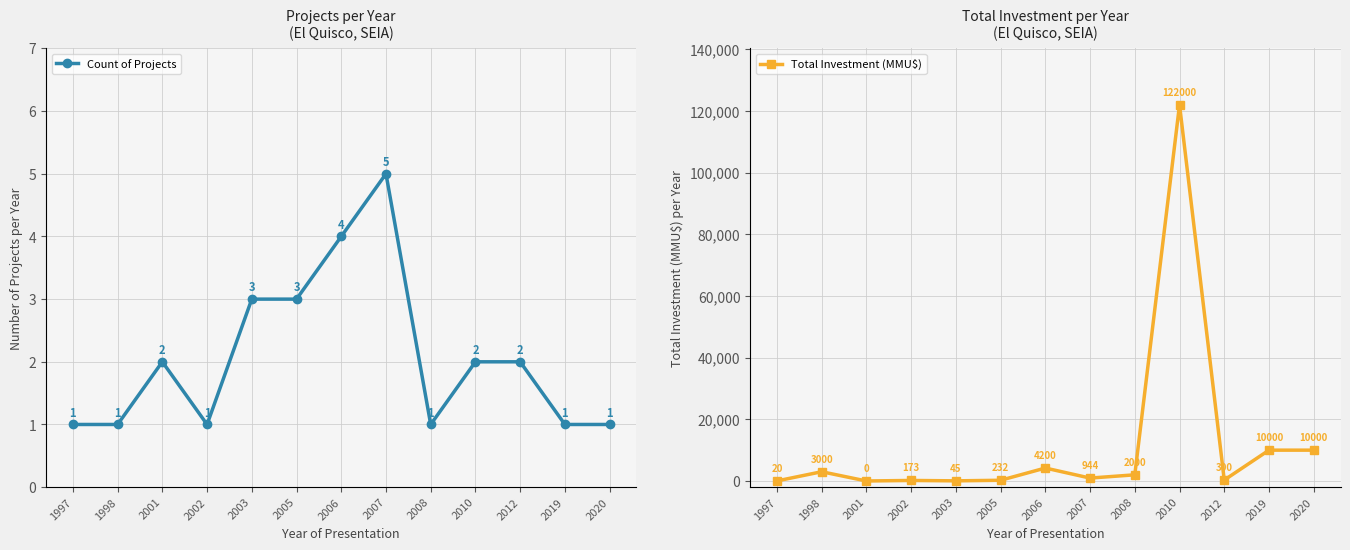

What is the value of the Count of Projects point at the 5th from the left?

3